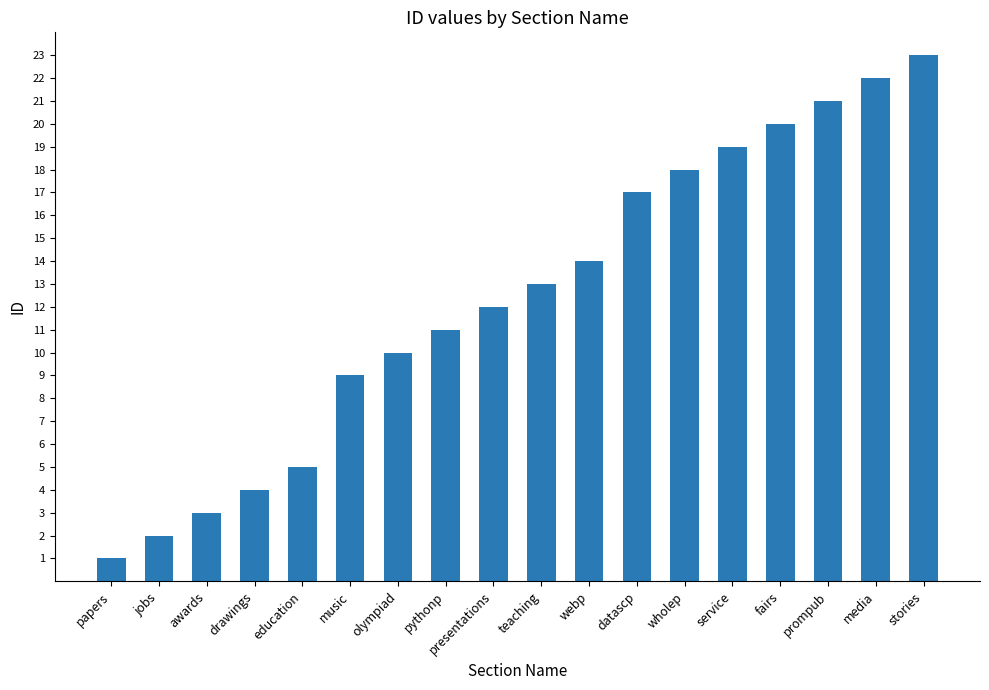

Does the chart contain stacked bars?

No